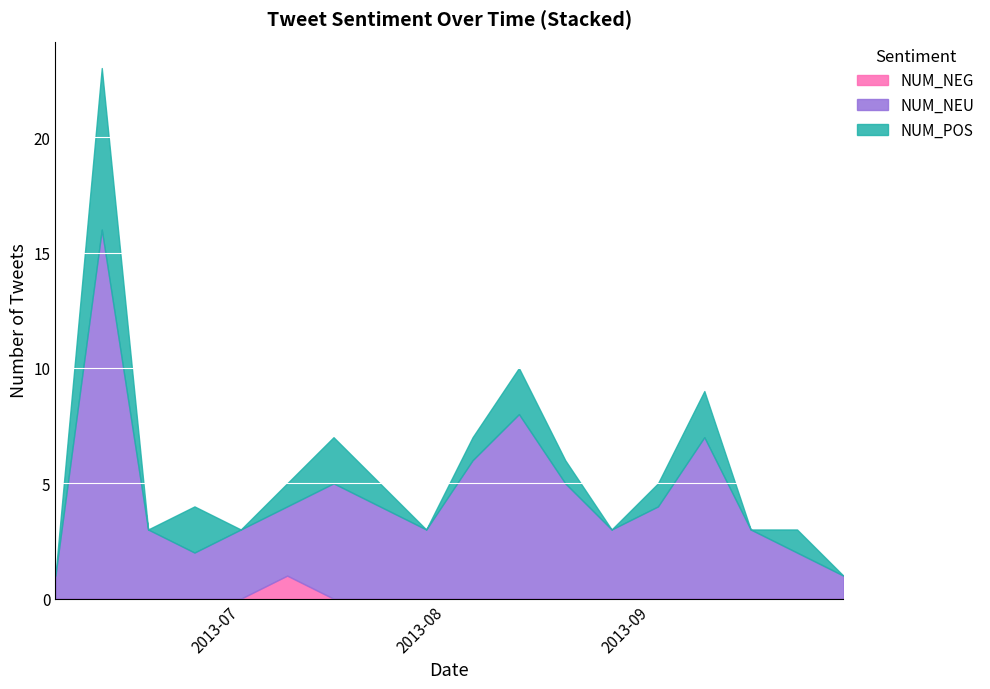

Is it true that NUM_POS equals 0 at 2013-09-16?

True